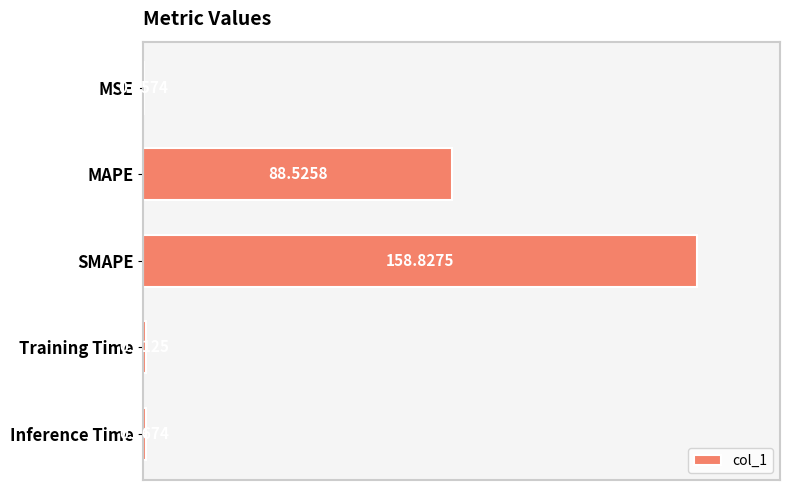

How many data points does each series have?

5